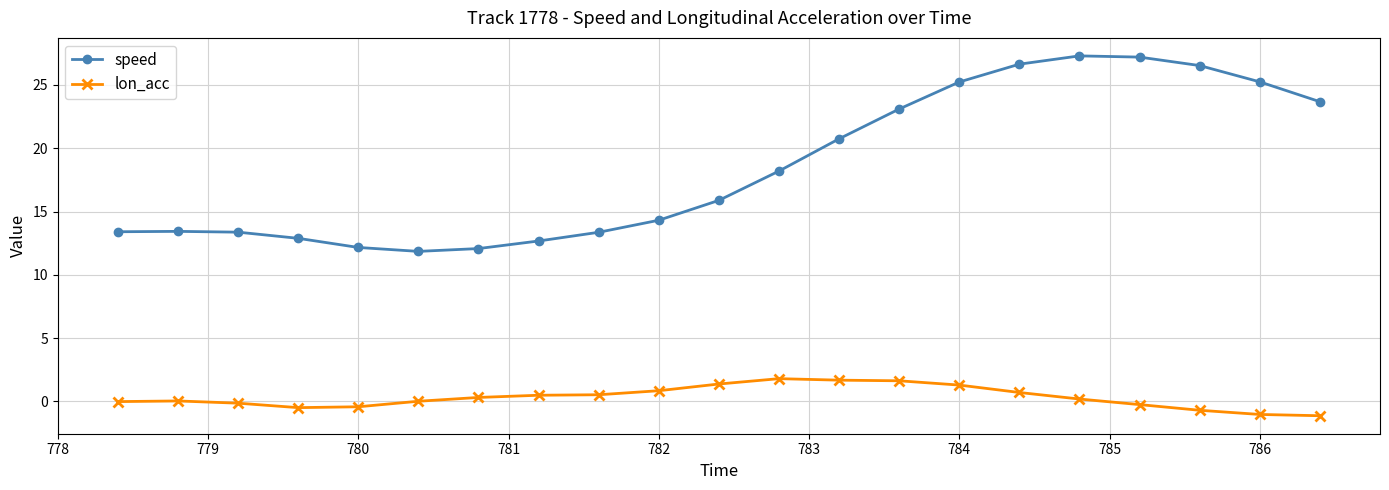

What is the highest value of the lon_acc series?

1.8